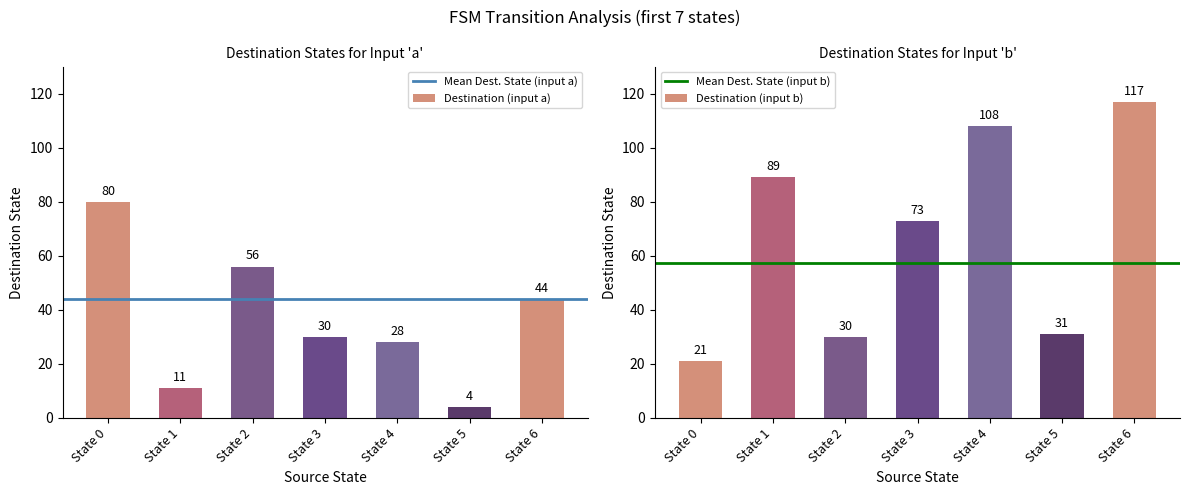

Between State 0 and State 5, which series saw the biggest shift?

Destination (input a)